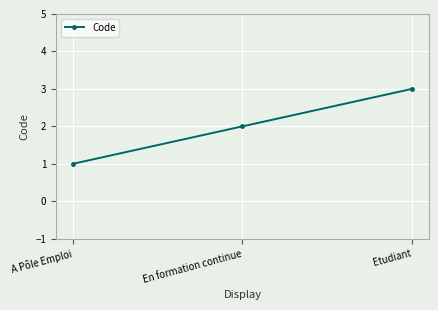

Is this an area chart (filled region under the line)?

No